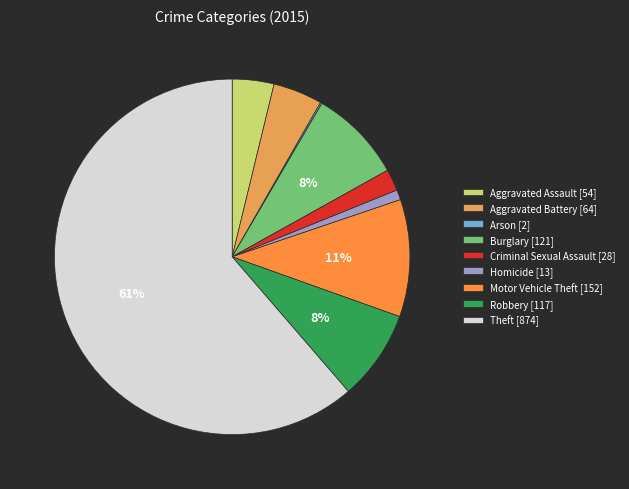

Is it true that Homicide is 11% of the pie?

False